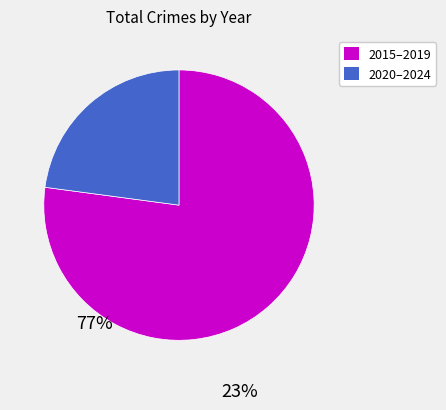

Is there any slice that represents more than half of the pie?

Yes